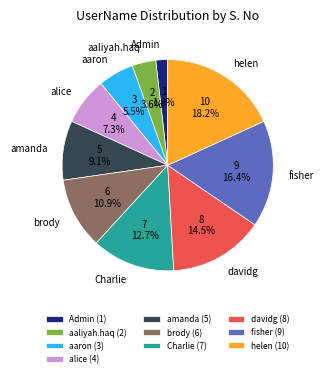

To the nearest percent, what is the difference between the aaron and helen slice percentages?

13%